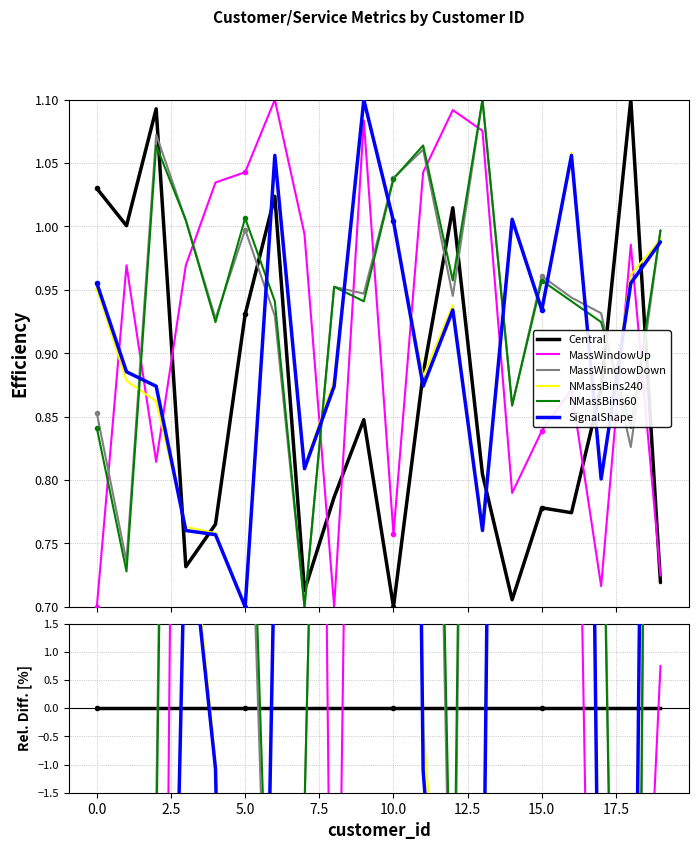

True or false: customer_y has more than 0 points higher than both neighbors.

True